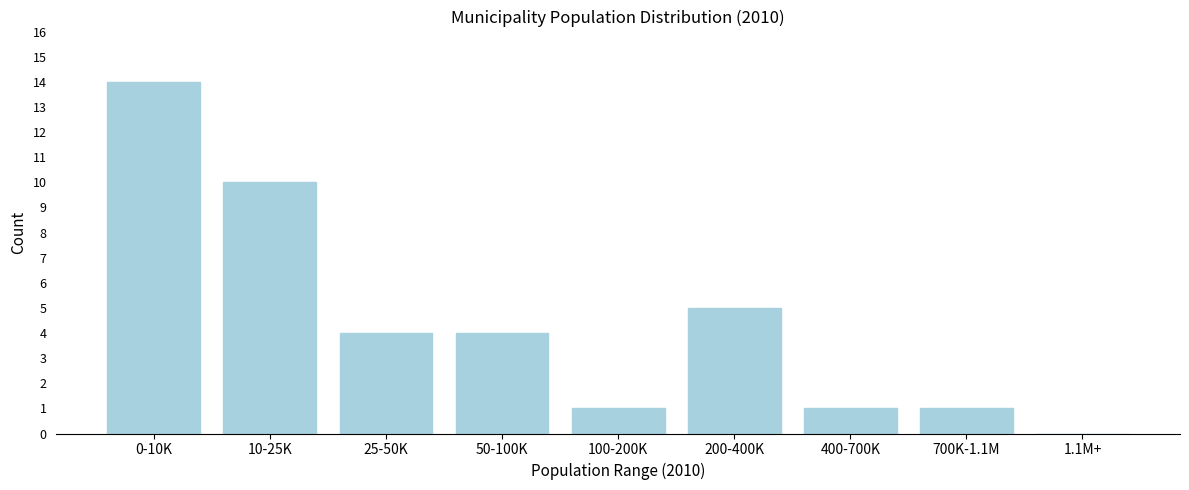

Reading left to right, what are all the values shown in this chart?

0-10K=14	10-25K=10	25-50K=4	50-100K=4	100-200K=1	200-400K=5	400-700K=1	700K-1.1M=1	1.1M+=0